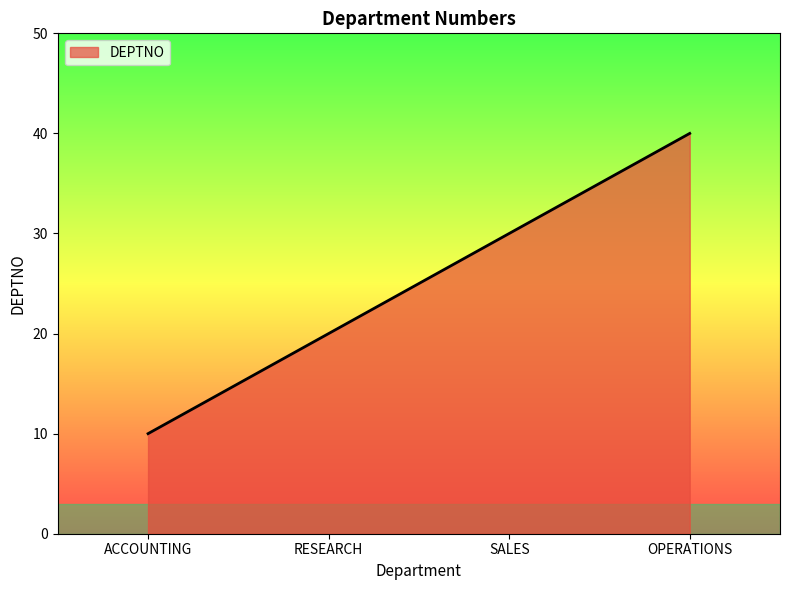

What is the difference between the second highest and second lowest values?

10